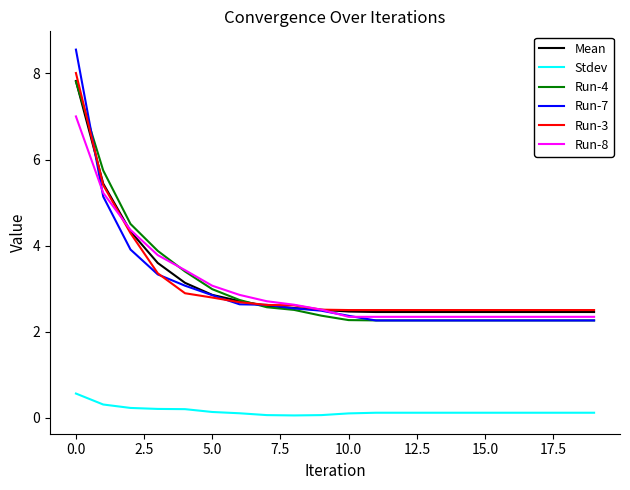

What is the maximum value shown in the chart?

8.6